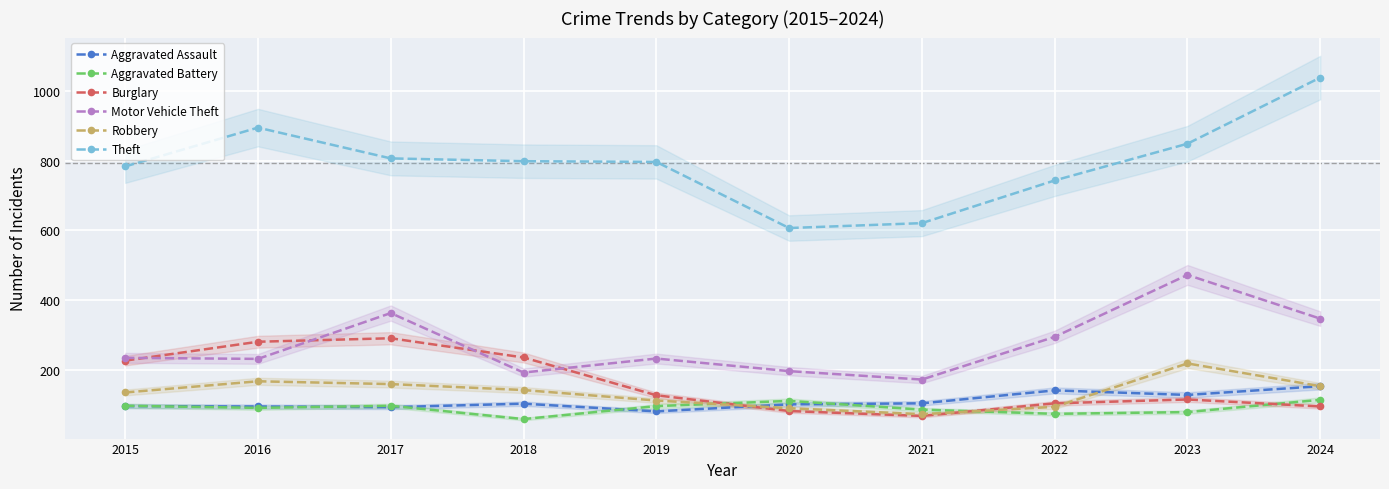

Which category has the highest value in the Theft series?

2024